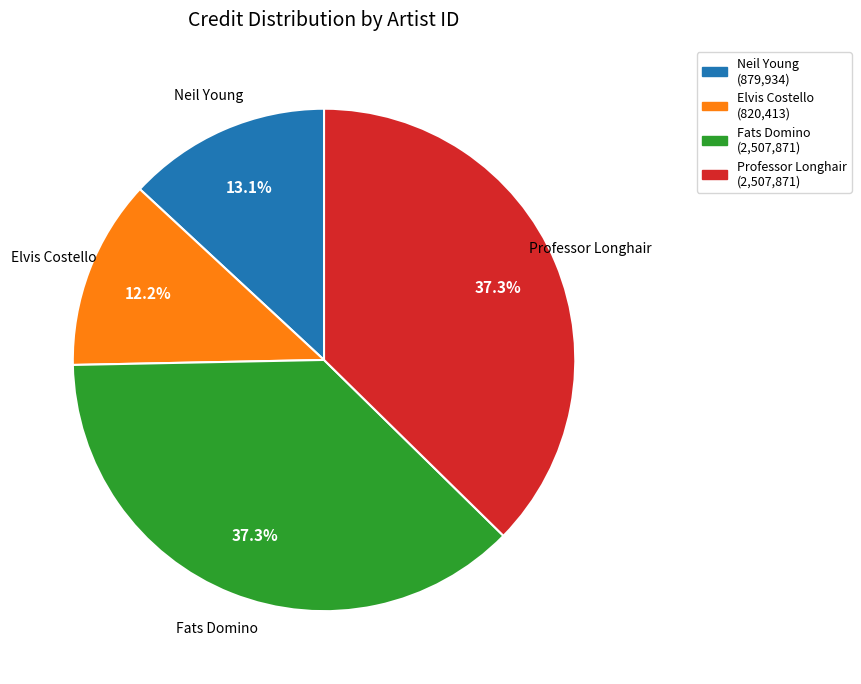

Does any single category account for the majority?

No